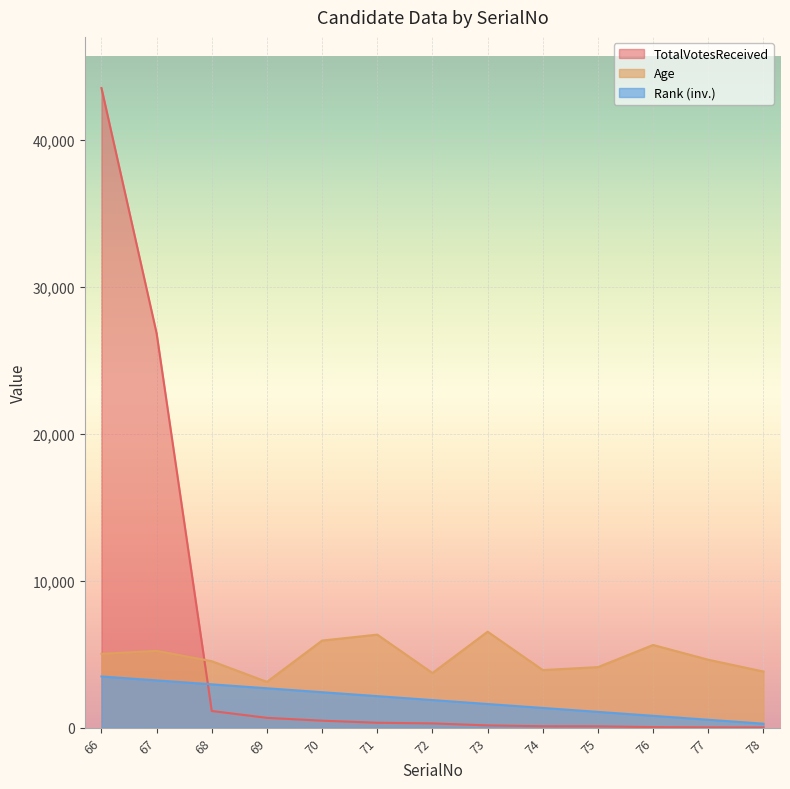

After their last crossing, which series has the higher values: TotalVotesReceived or Age?

Age